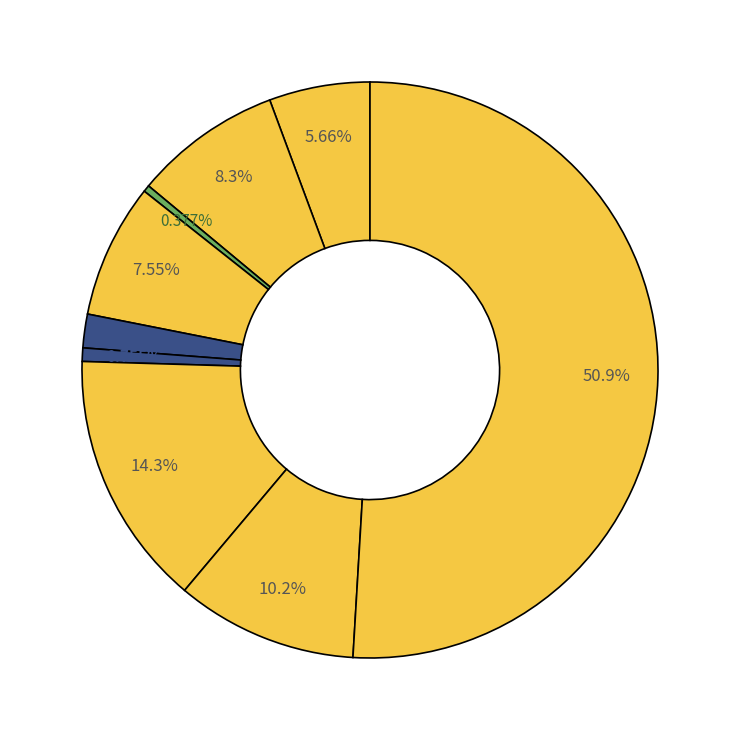

How many segments does this pie chart have?

9